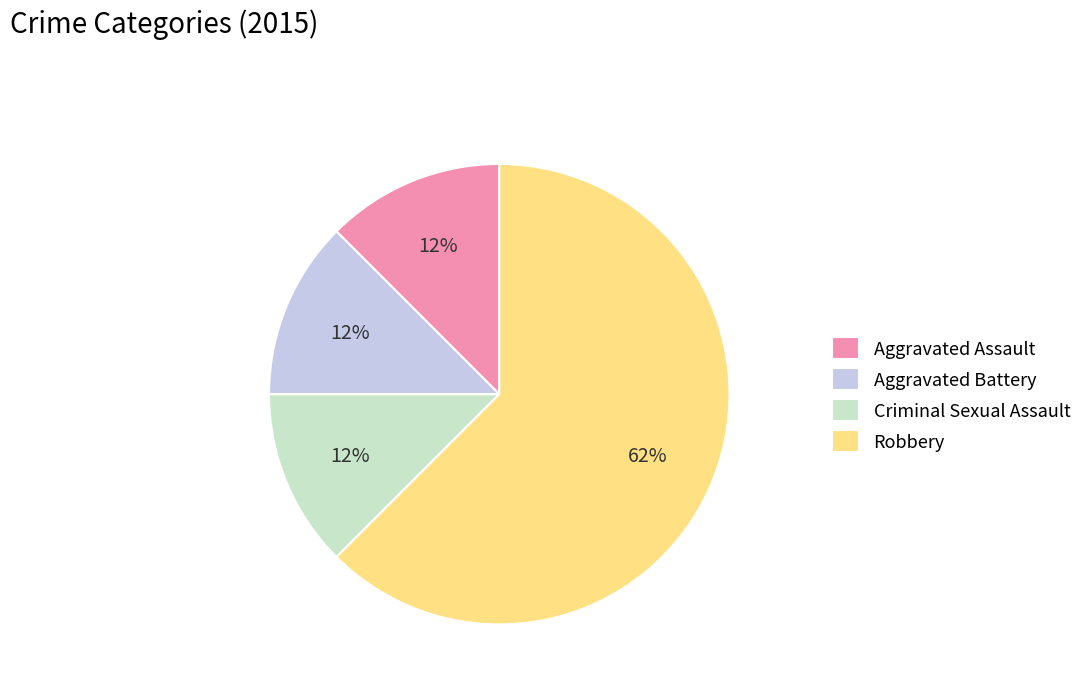

What is the ratio of the value at Aggravated Assault to the value at Aggravated Battery?

1.0